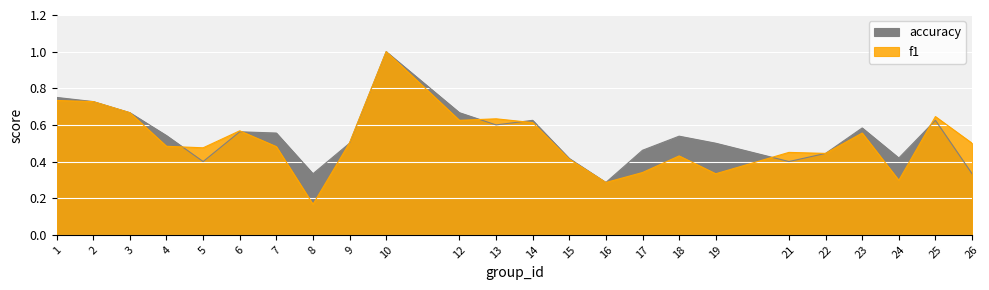

What are all the series names shown in the legend?

f1, accuracy